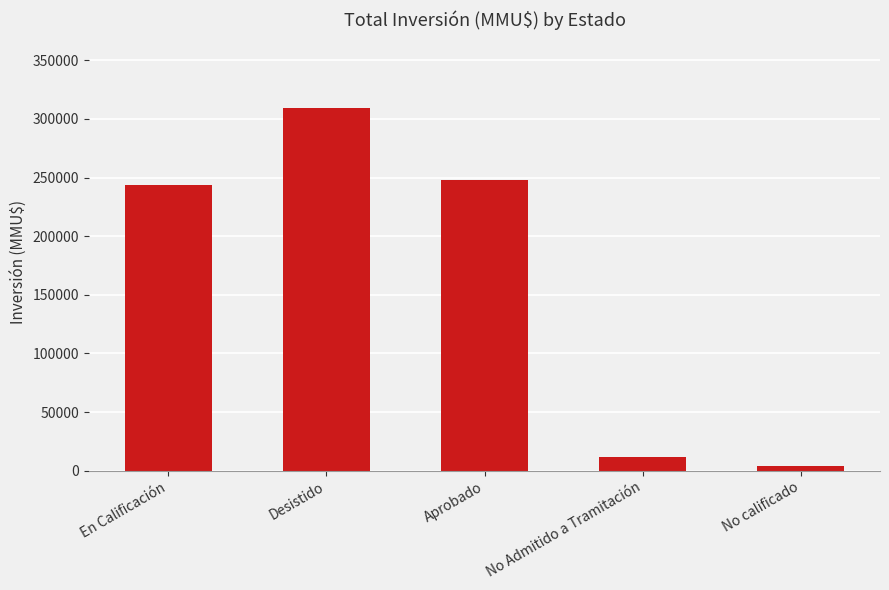

What position from the right is Desistido?

4